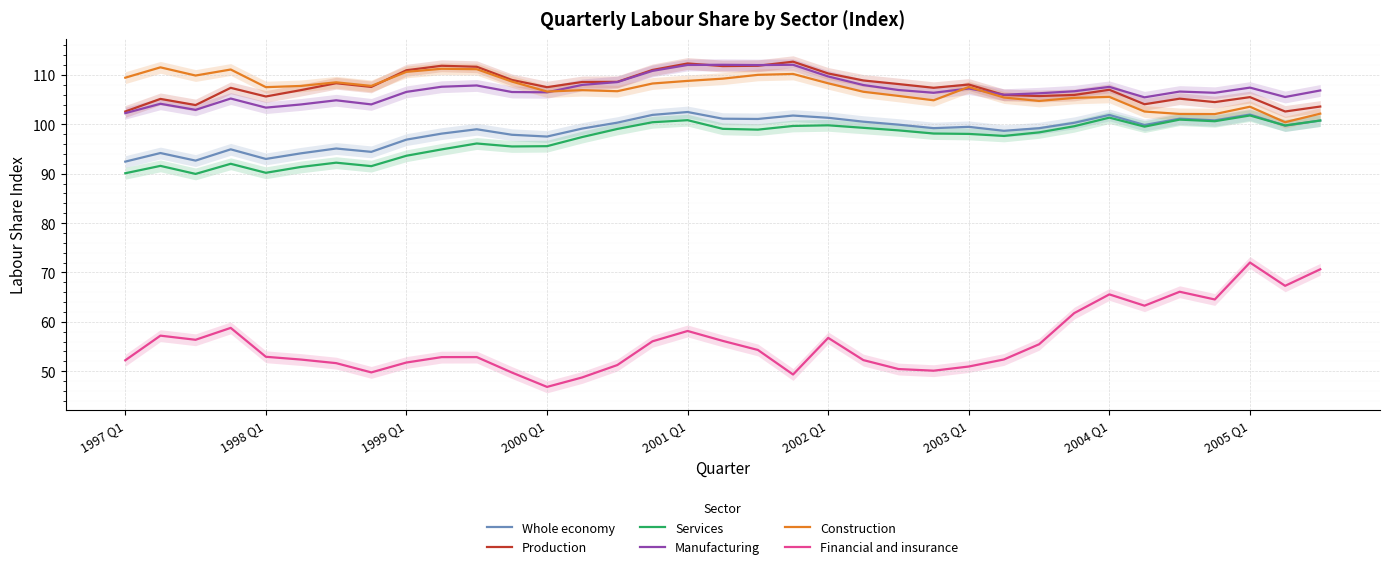

What is the lowest value of the Production series?

102.6